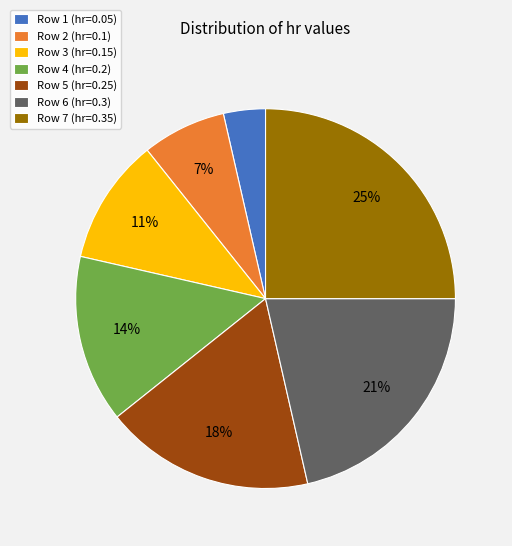

Does any single category account for the majority?

No